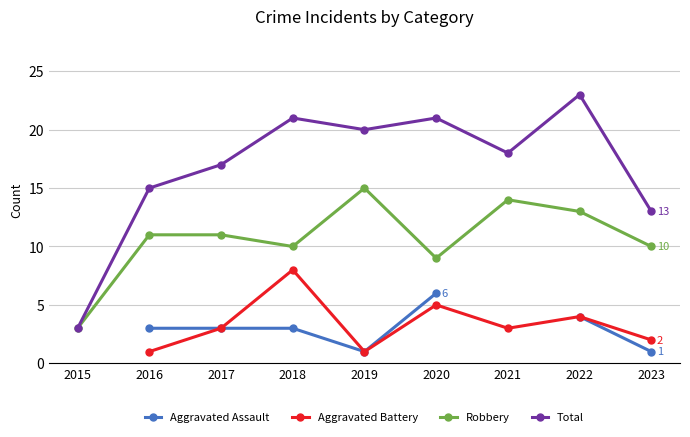

How many categories are shown in the chart?

9